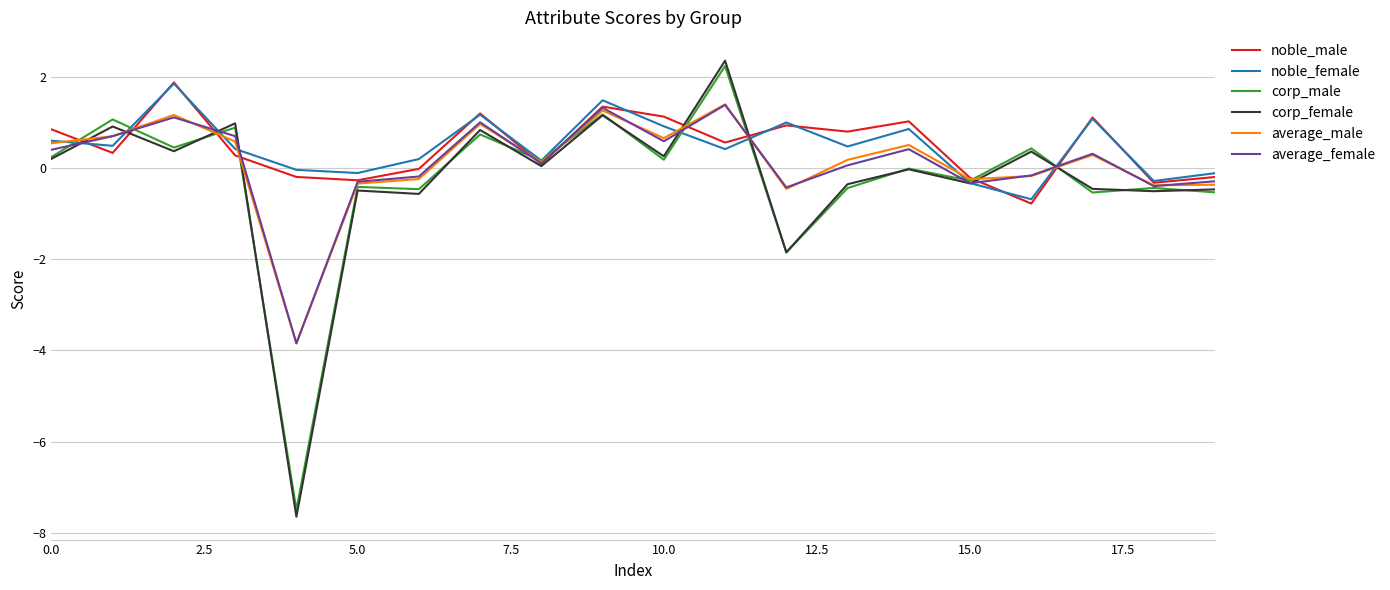

Which series has the widest spread of values?

corp_female